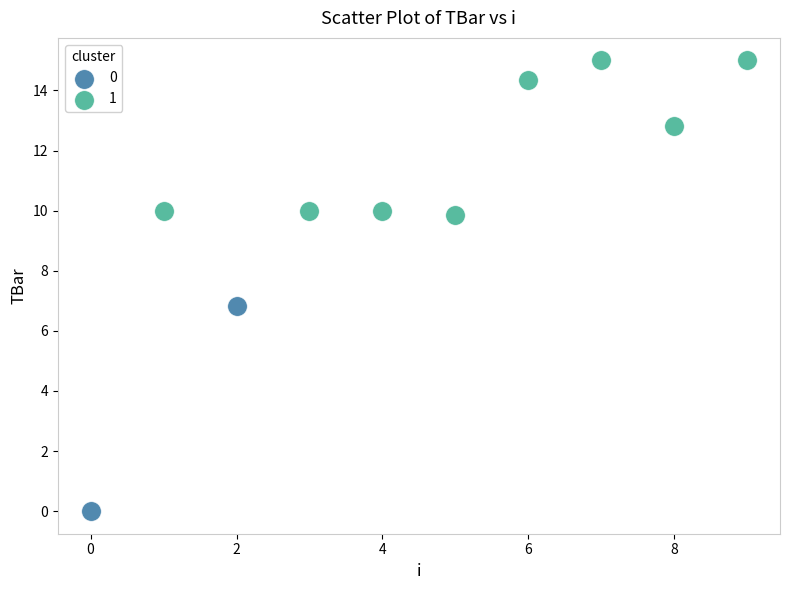

What are all the series names shown in the legend?

0, 1